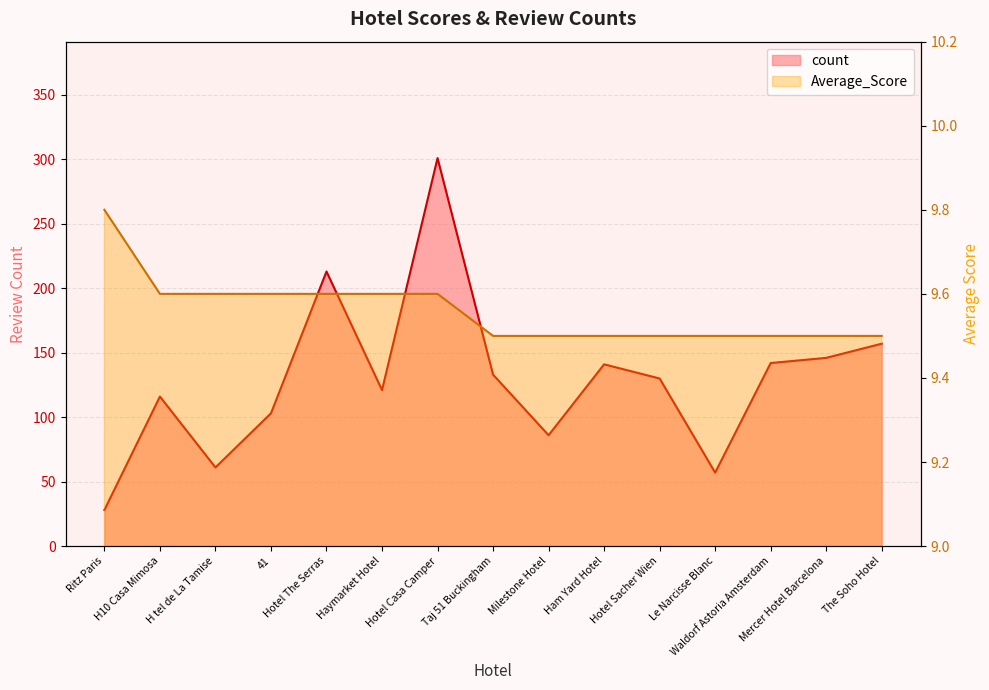

How many lines are shown in the chart?

2